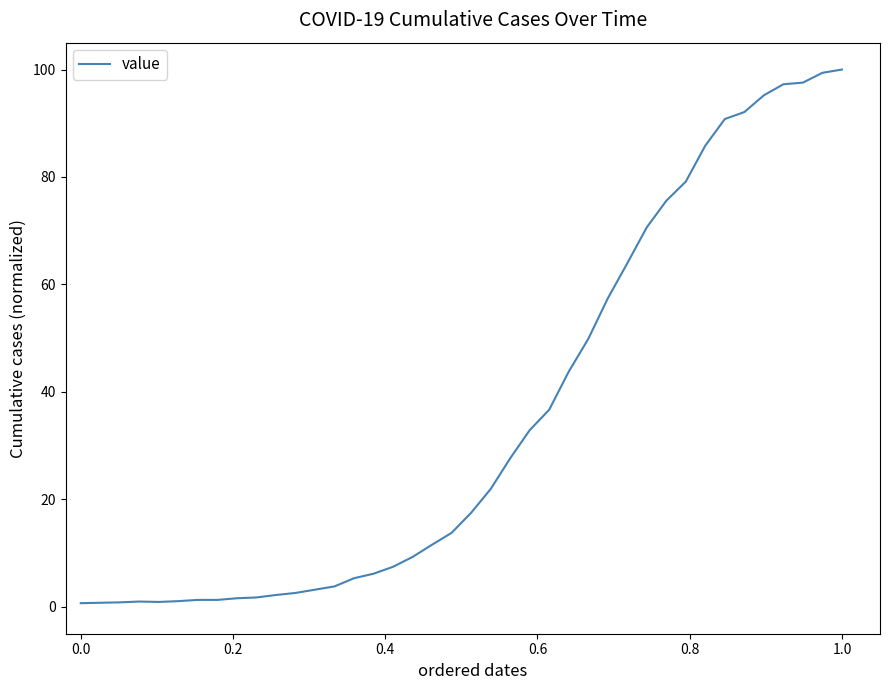

What is the greatest value displayed?

100.0